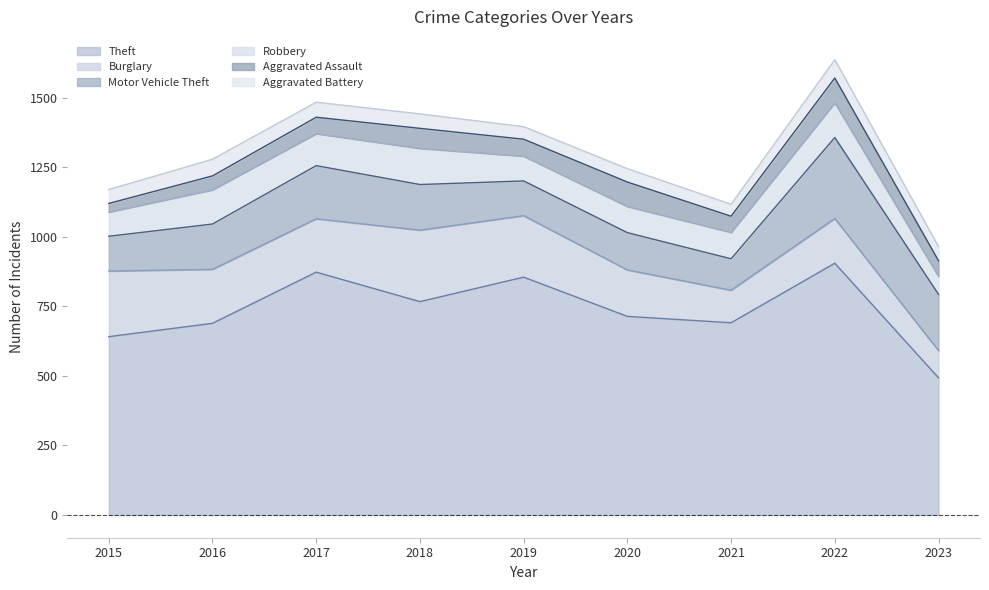

What is the sum of the Burglary values at 2018 and 2023?

355